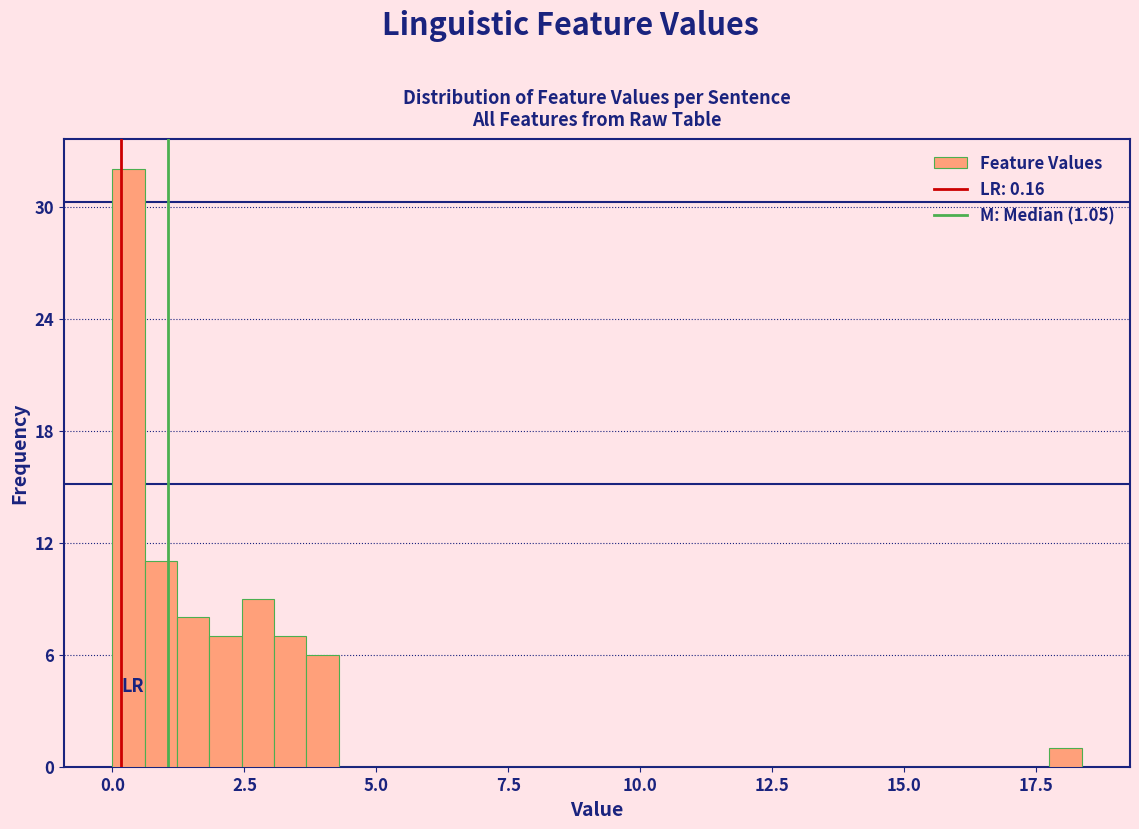

Read against the x-axis, roughly where is the centre of the tallest bar?

0.5